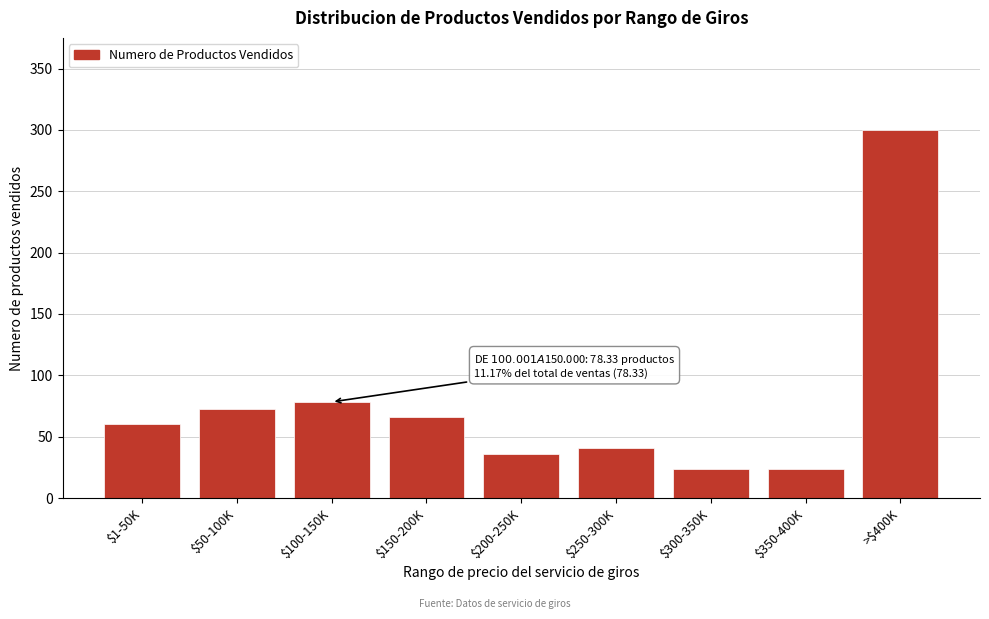

Reading right to left, transcribe all the data shown in this chart.

300.0	23.3	23.3	41.0	36.0	66.0	78.3	72.7	60.3